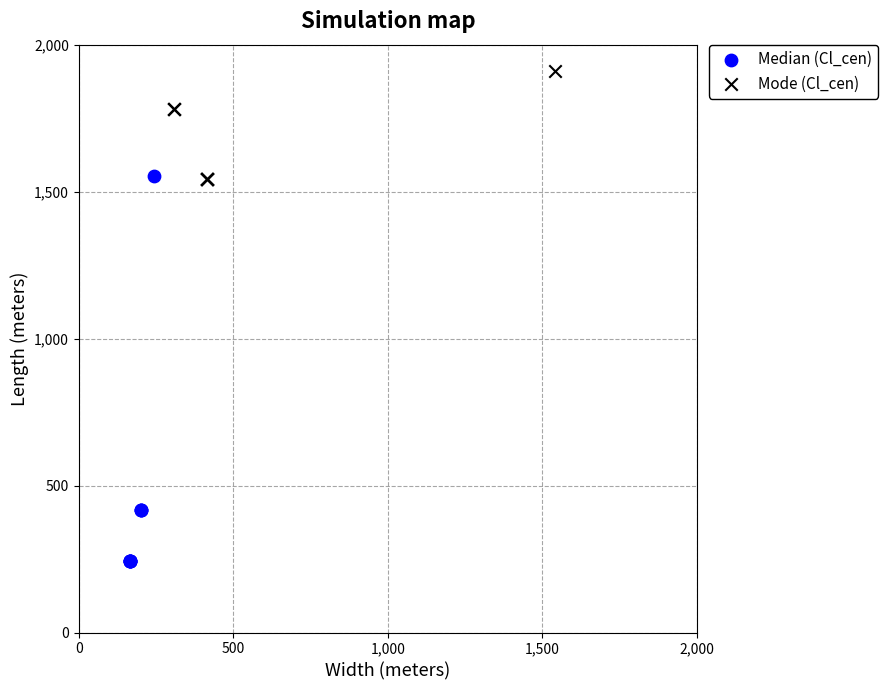

Which series has the largest Y range (max minus min)?

Median (Cl_cen)